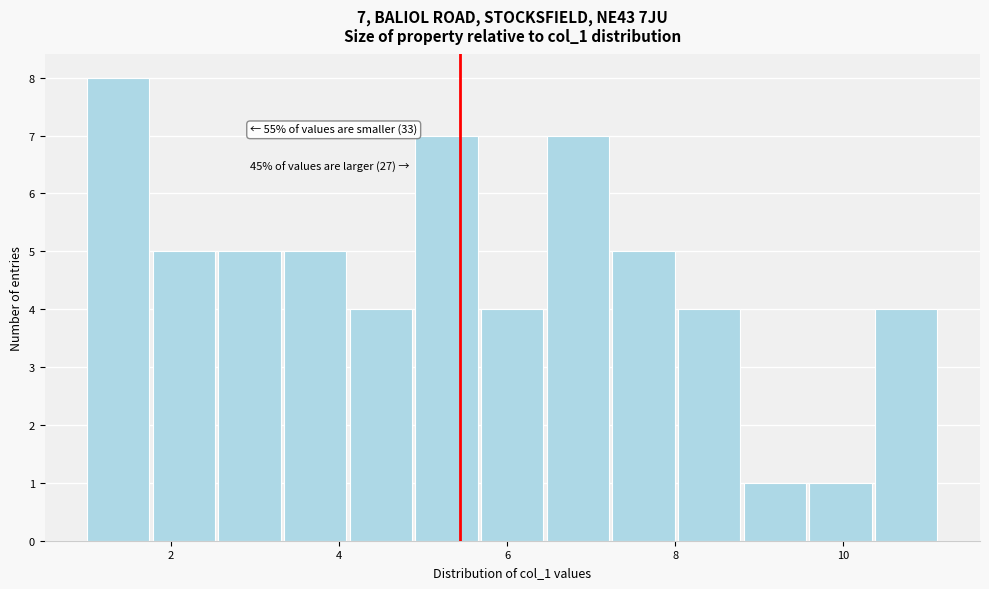

Around what value on the x-axis is the tallest bar? Give the approximate position of its centre, as read against the axis.

1.4